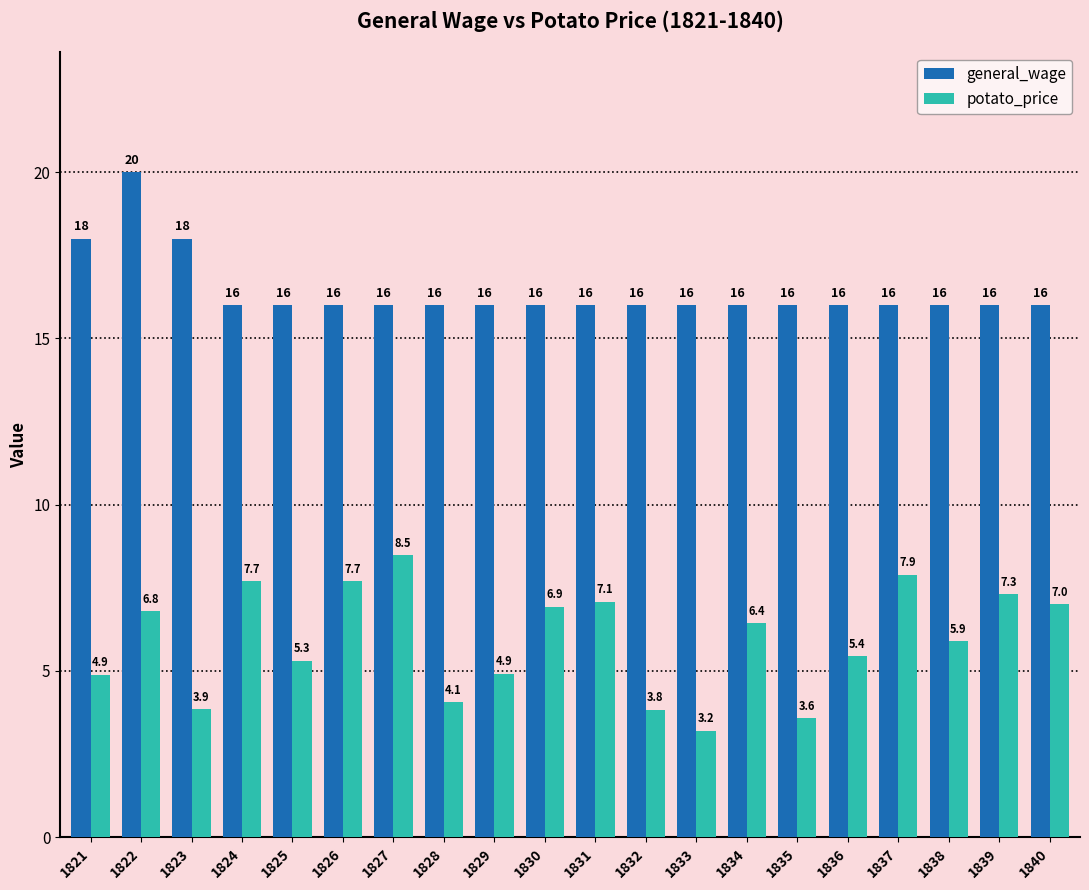

Is the value of potato_price at 1829 greater than the value of general_wage at 1837?

No